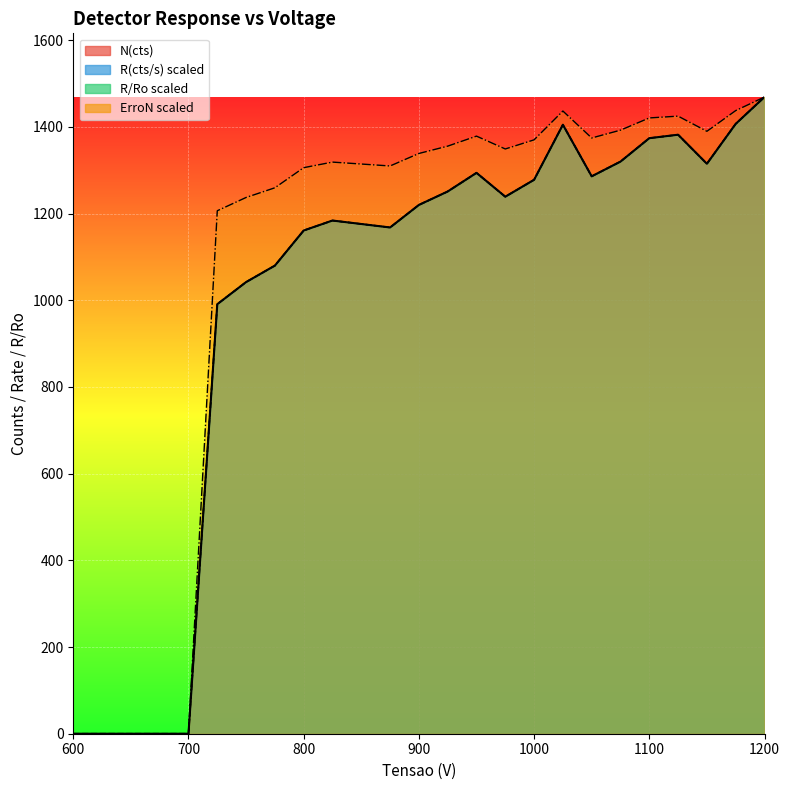

Does the chart display data point markers on the line(s)?

No